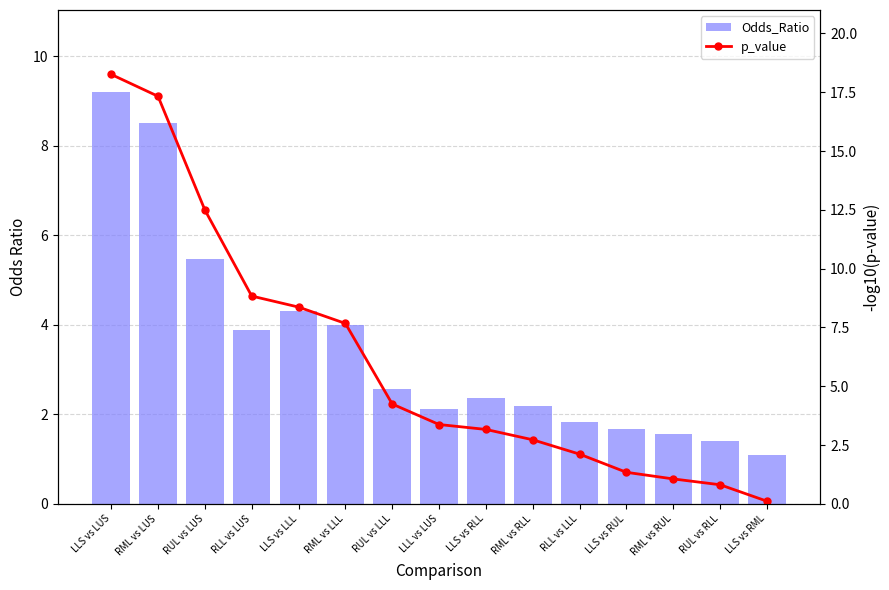

Which series has the widest spread of values?

p_value